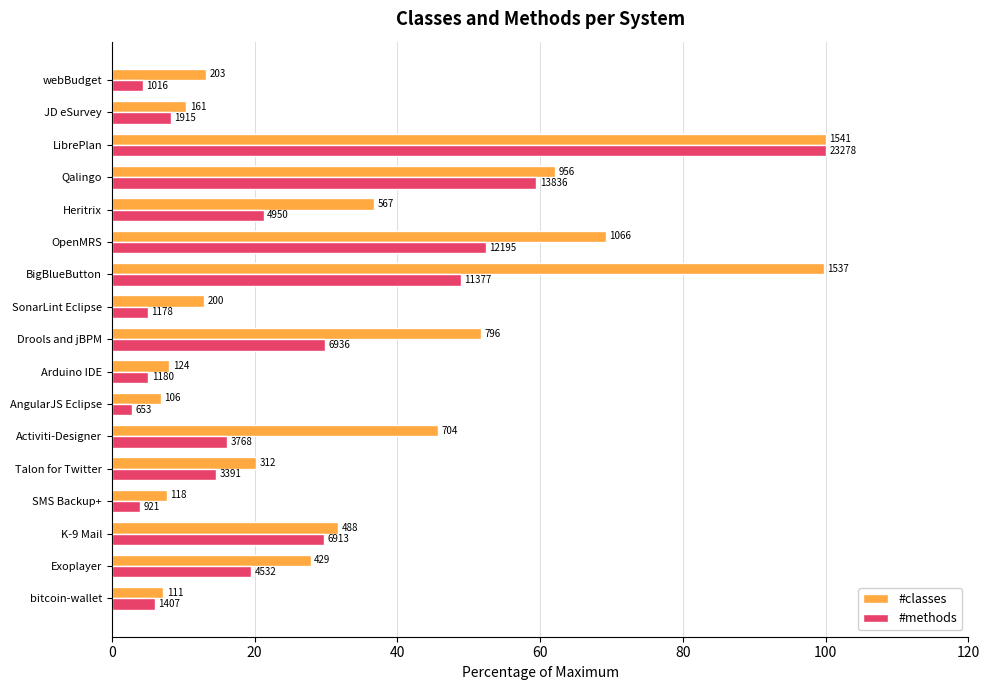

What are all the series names shown in the legend?

#classes, #methods